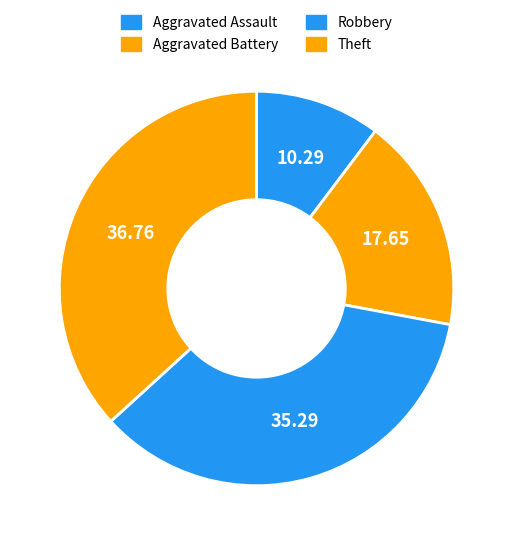

Which category has the smallest portion of the pie?

Aggravated Assault